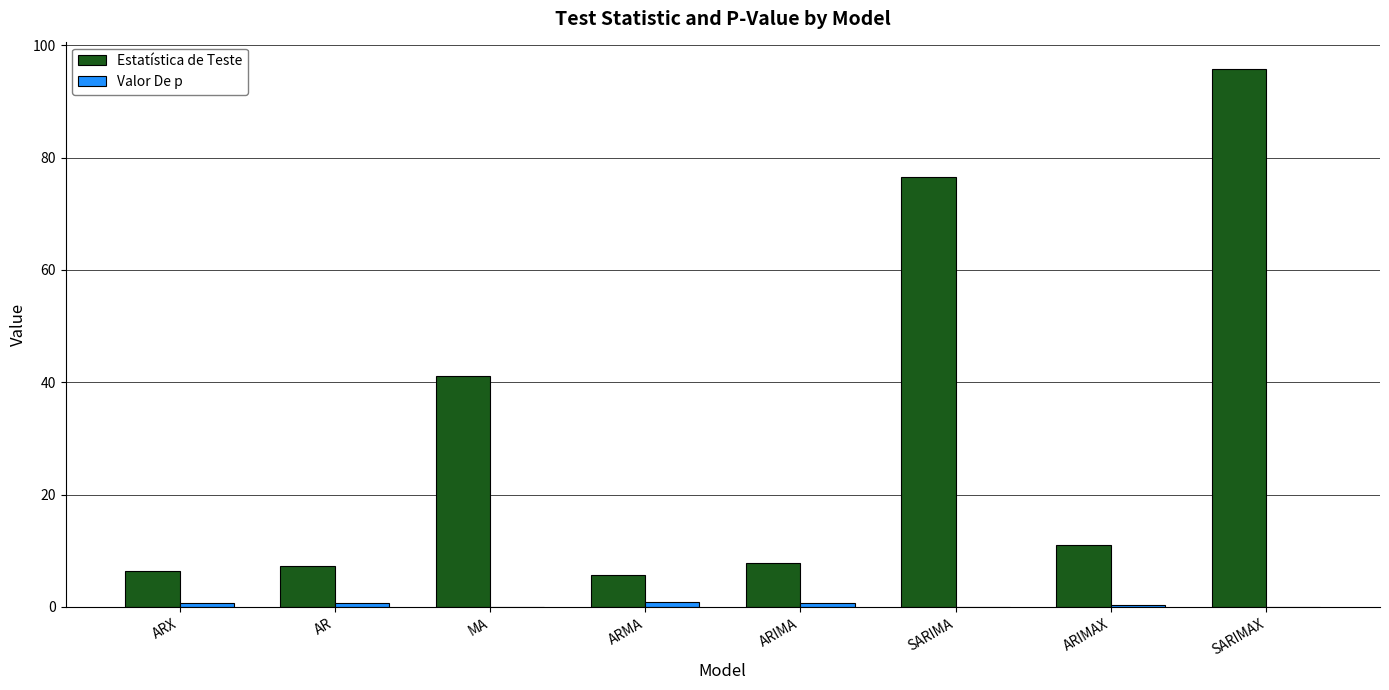

The value of Estatística de Teste at AR is 4.1. True or false?

False